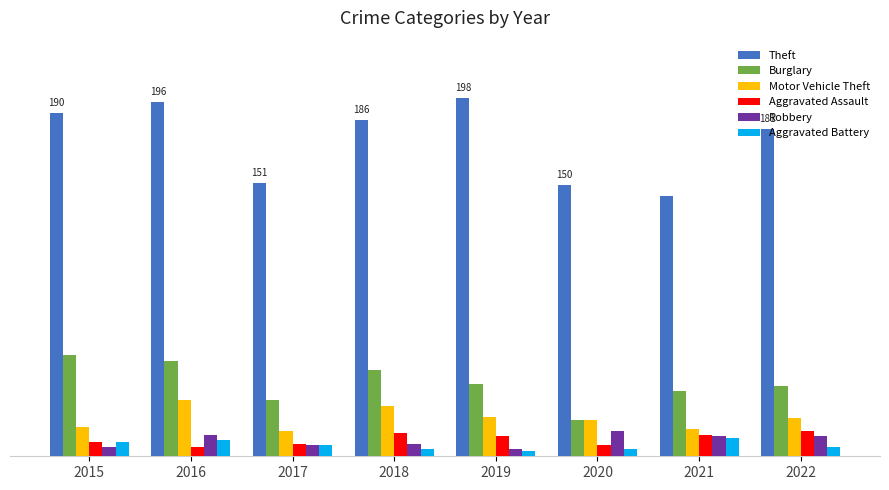

What is the approximate value of Theft at 2017, to the nearest 10?

150